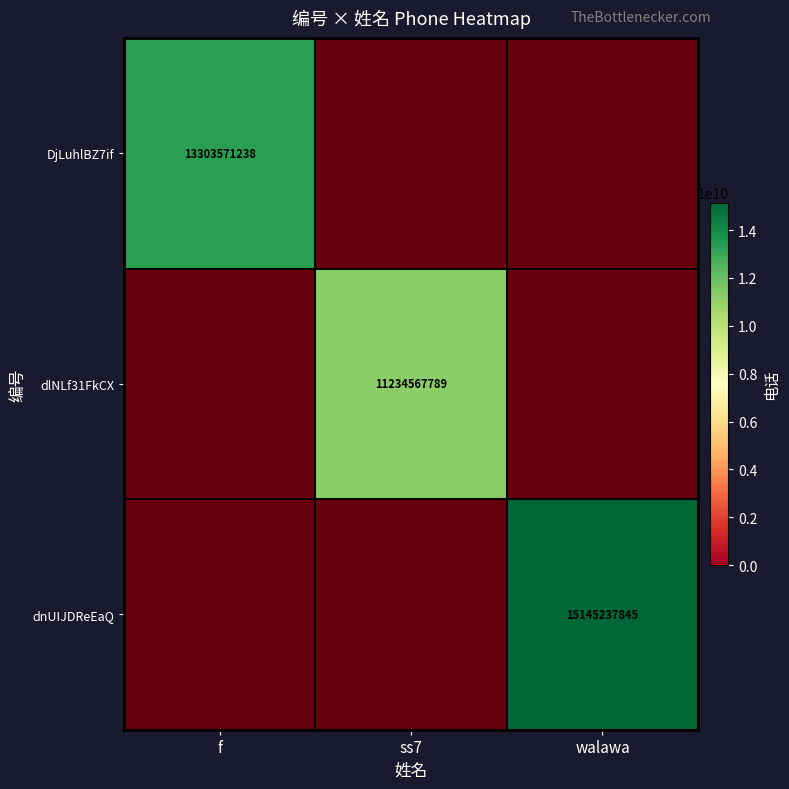

Which category has the highest value in the DjLuhlBZ7if series?

f